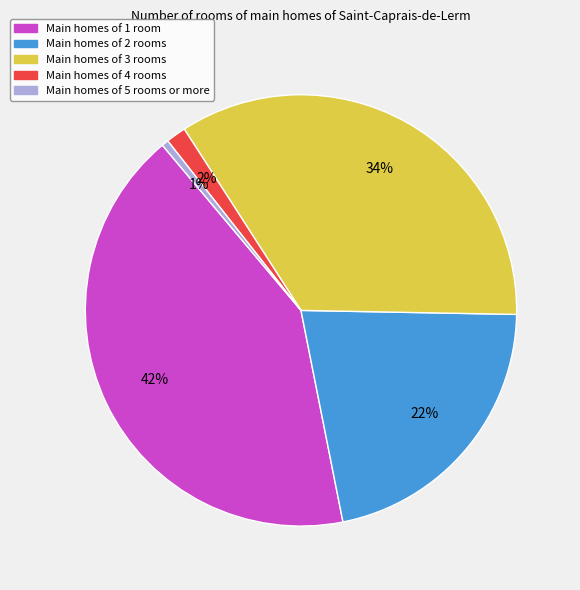

How many slices are in this pie chart?

5